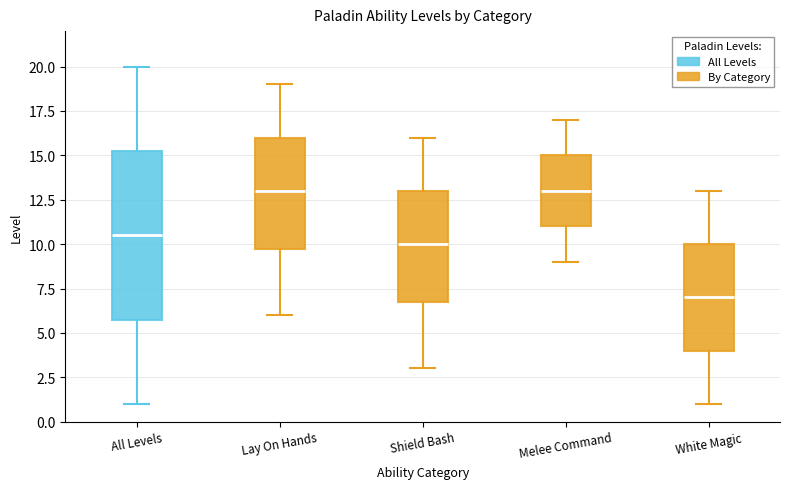

Which box's median line is the lowest?

White Magic